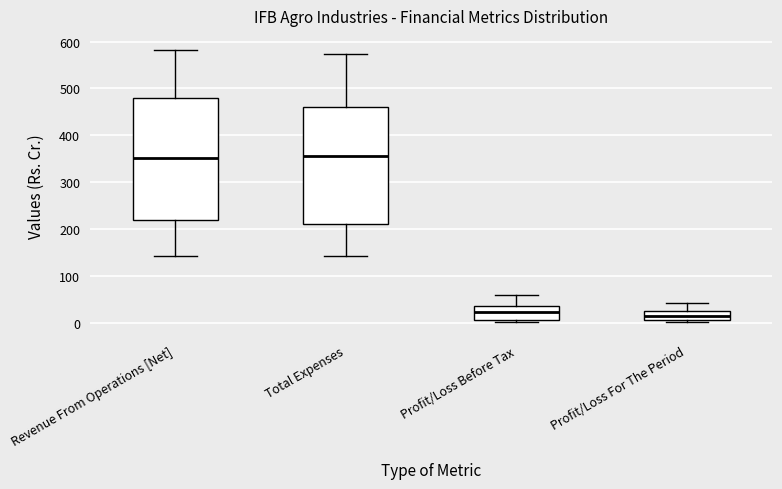

Reading left to right, transcribe this box plot: for each box, give where its median line is, the range the box spans, and where its two whiskers end, as read against the y-axis. The values are not printed on the chart, so give them approximately, as read against the axis.

Revenue From Operations [Net]: median 350, box 220 to 480, whiskers 140 to 580
Total Expenses: median 360, box 210 to 460, whiskers 140 to 570
Profit/Loss Before Tax: median 20, box 10 to 40, whiskers 0 to 60
Profit/Loss For The Period: median 10 (inside the box), box 10 to 20, whiskers 0 to 40